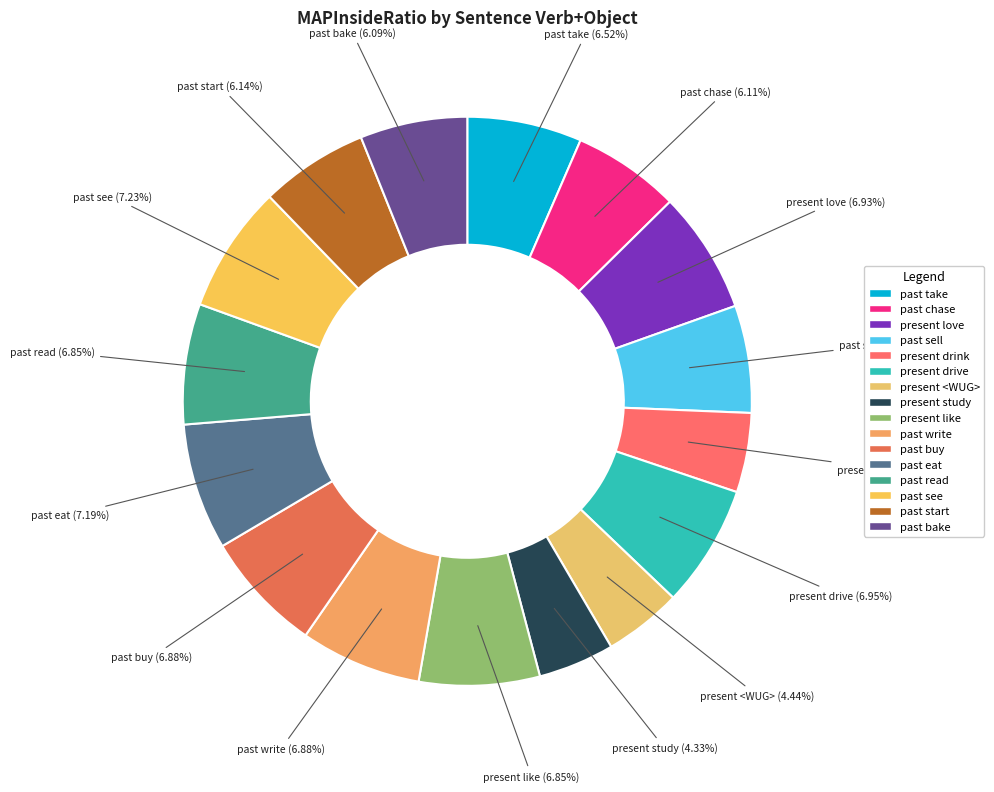

Does past chase represent more than half of the total?

No